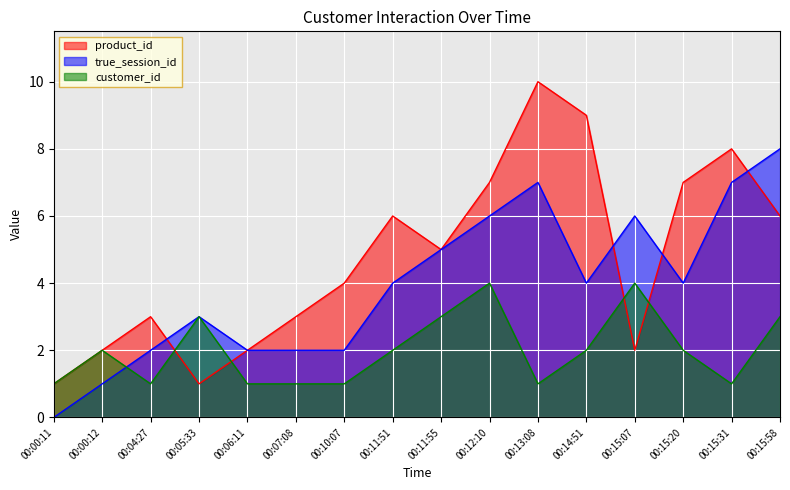

What is the label of the 6th point from the right?

00:13:08